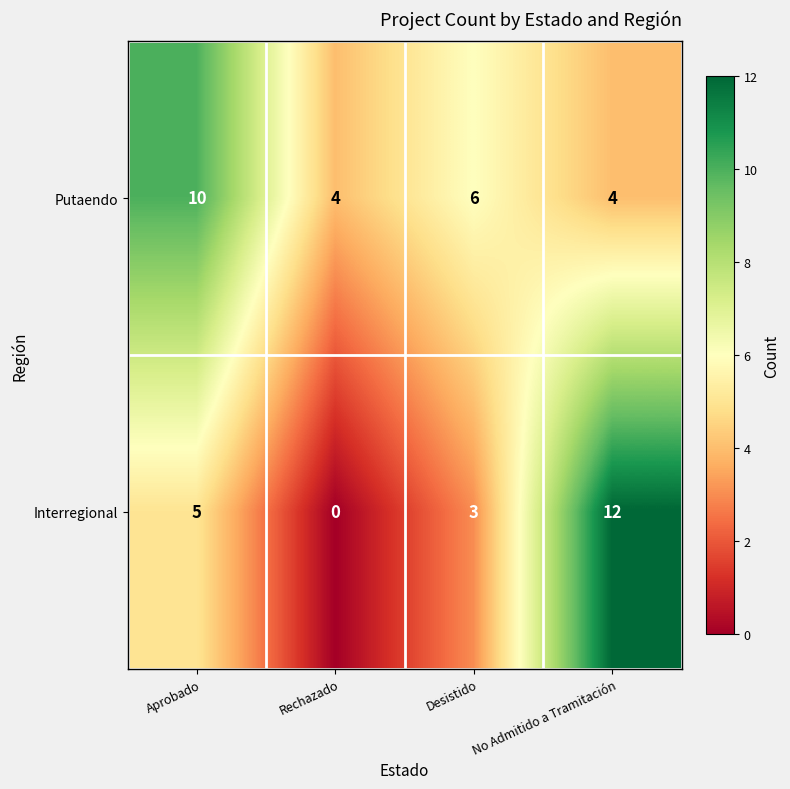

What is the maximum value for Interregional?

12